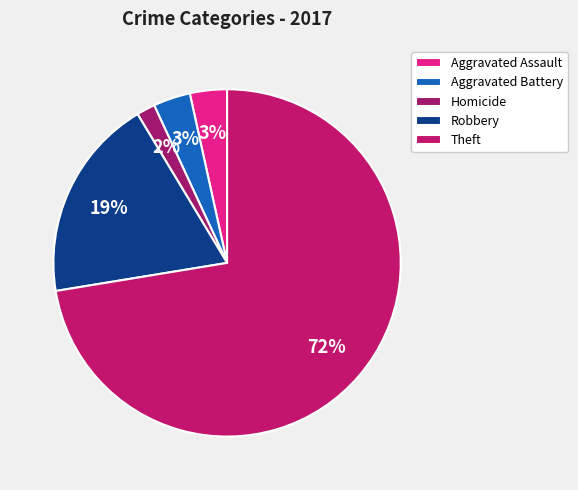

Between Homicide and Theft, which is larger?

Theft